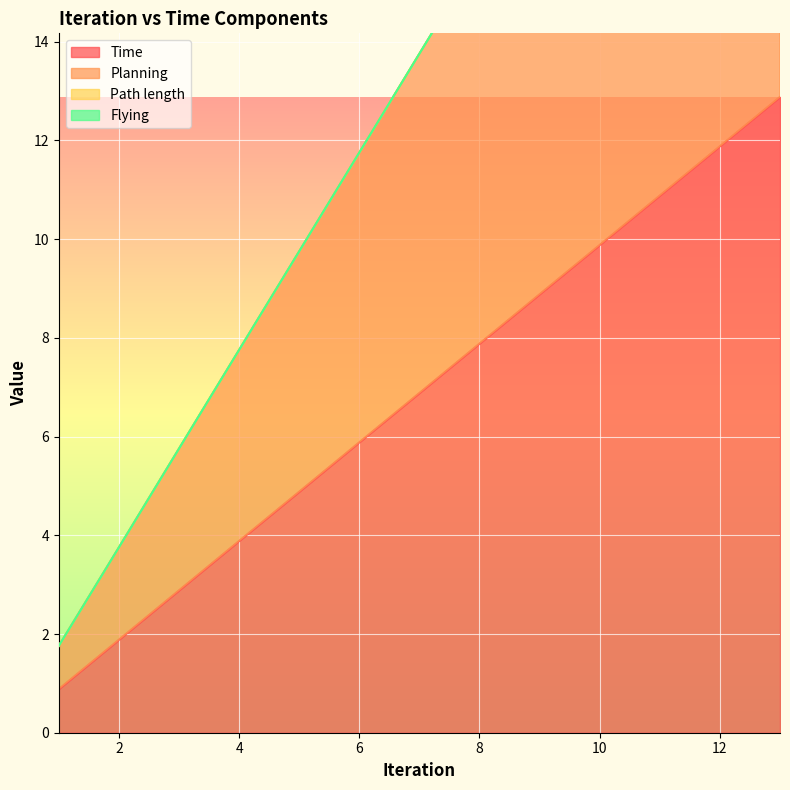

True or false: Planning has more than 0 points higher than both neighbors.

False